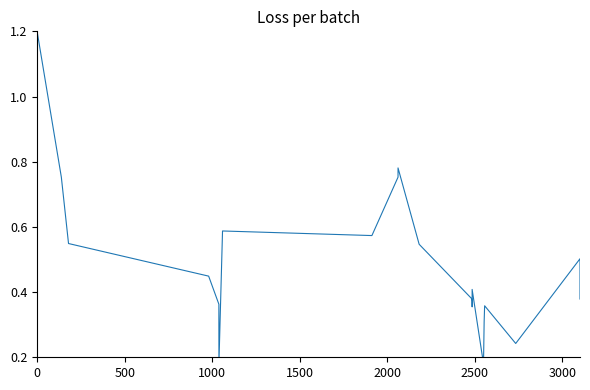

Is this an area chart (filled region under the line)?

No